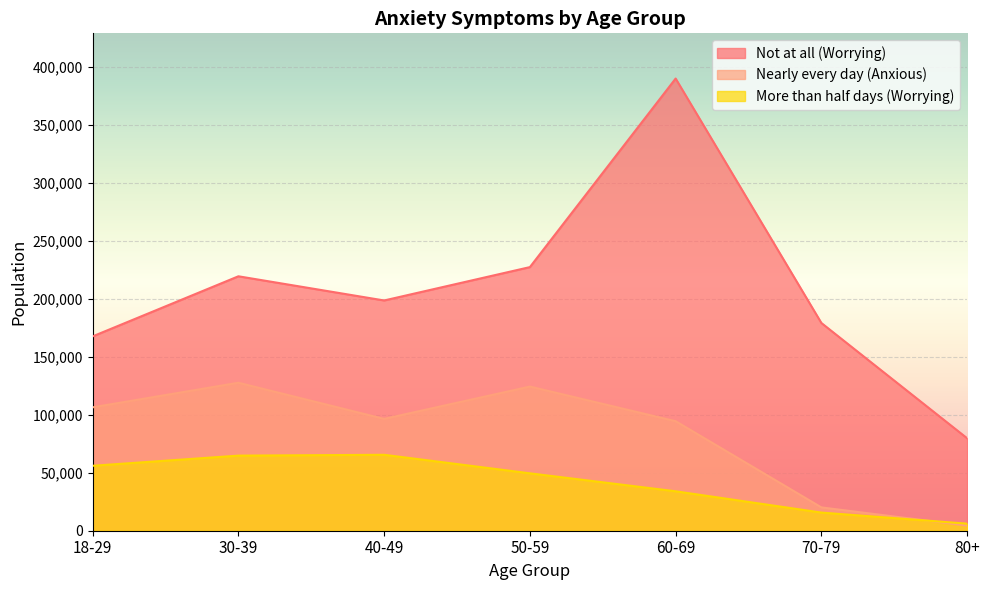

What is the spread (max minus min) of values at 60-69?

356094